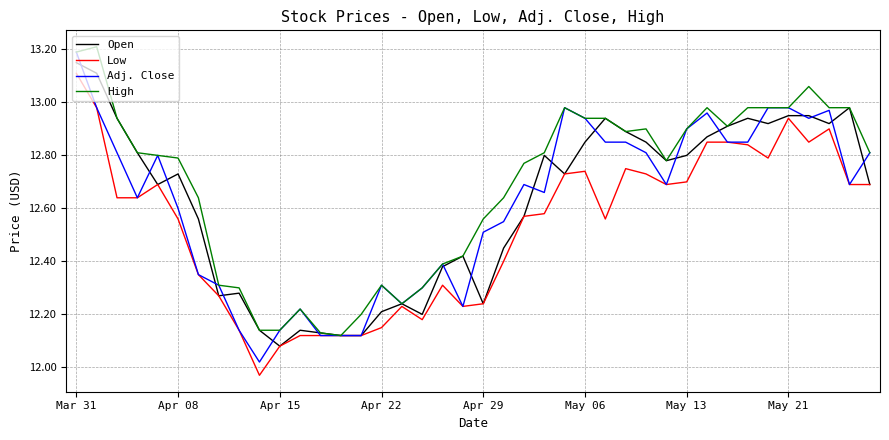

How many lines are shown in the chart?

4